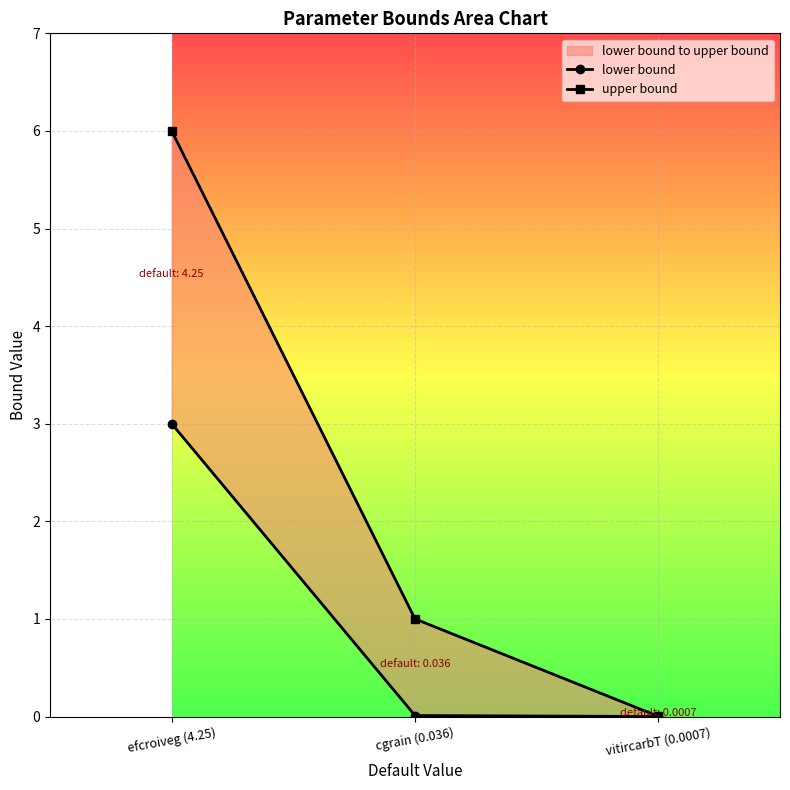

Where is lower bound nearest to the value 1?

cgrain (0.036)